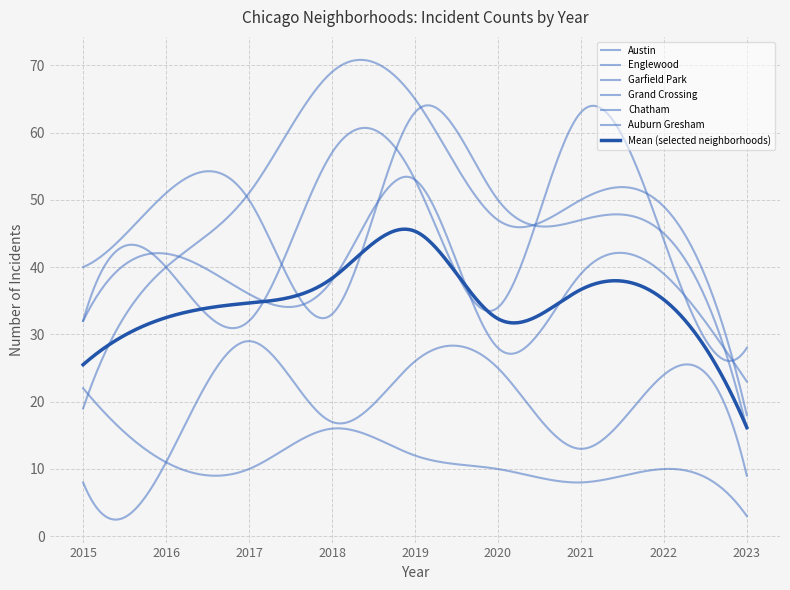

Does the chart display data point markers on the line(s)?

No